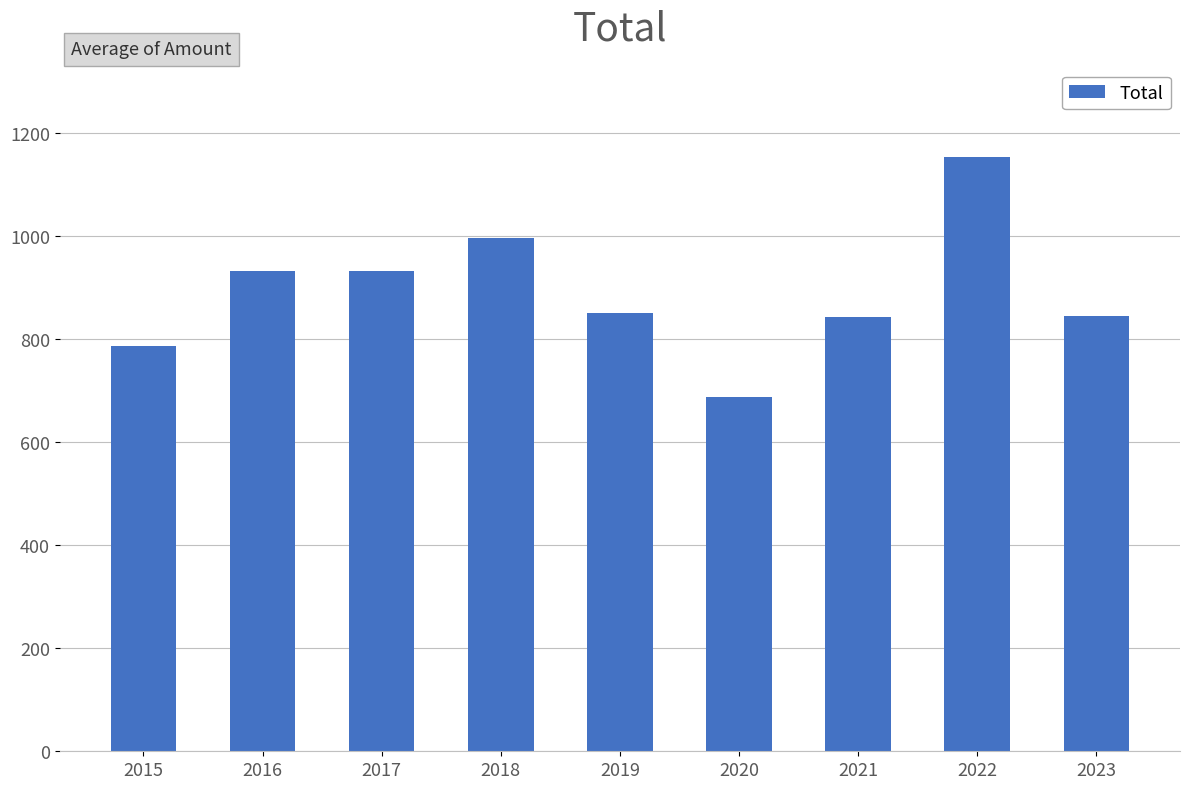

What value does the data have at 2018, to the nearest 5?

995